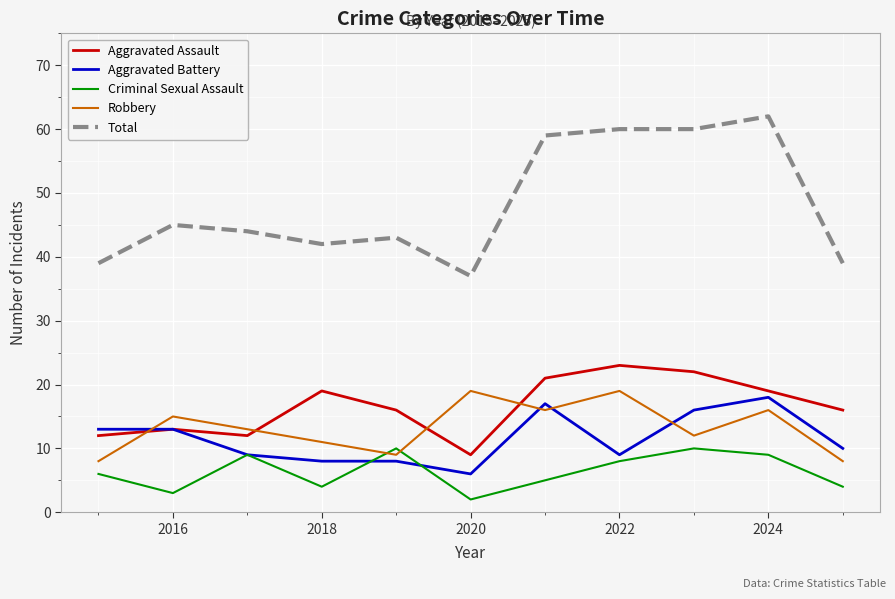

Which series has the widest spread of values?

Total